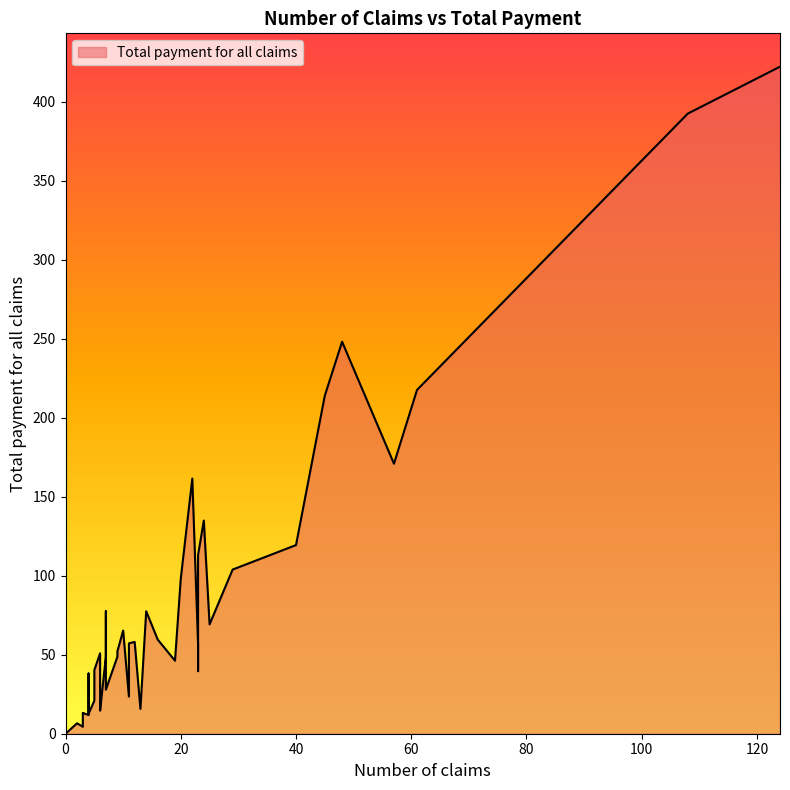

What is the ratio of the value at 20 to the value at 7?

1.3